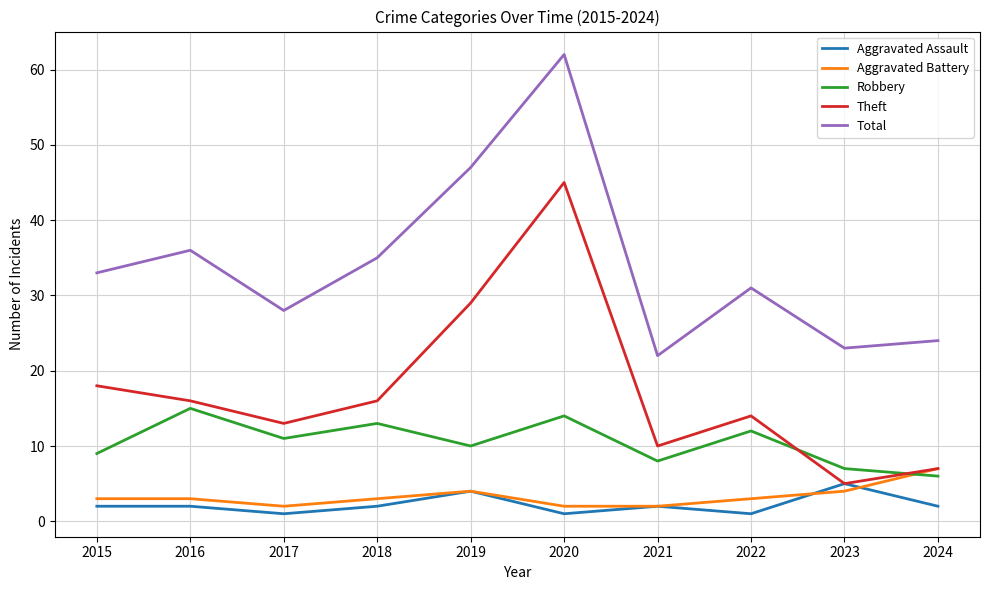

Reading left to right, extract all data points from this chart.

Aggravated Assault: 2015=2	2016=2	2017=1	2018=2	2019=4	2020=1	2021=2	2022=1	2023=5	2024=2
Aggravated Battery: 2015=3	2016=3	2017=2	2018=3	2019=4	2020=2	2021=2	2022=3	2023=4	2024=7
Robbery: 2015=9	2016=15	2017=11	2018=13	2019=10	2020=14	2021=8	2022=12	2023=7	2024=6
Theft: 2015=18	2016=16	2017=13	2018=16	2019=29	2020=45	2021=10	2022=14	2023=5	2024=7
Total: 2015=33	2016=36	2017=28	2018=35	2019=47	2020=62	2021=22	2022=31	2023=23	2024=24